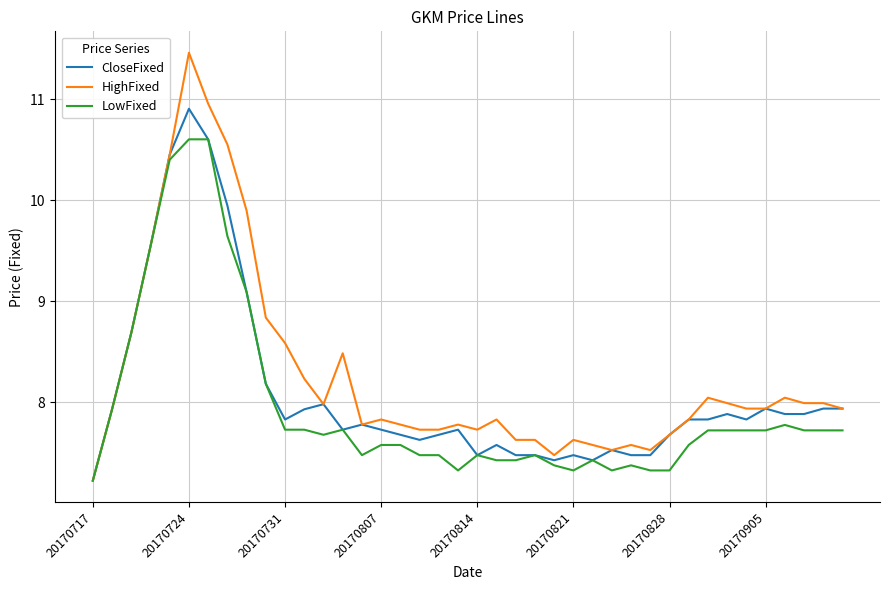

How many lines are shown in the chart?

3